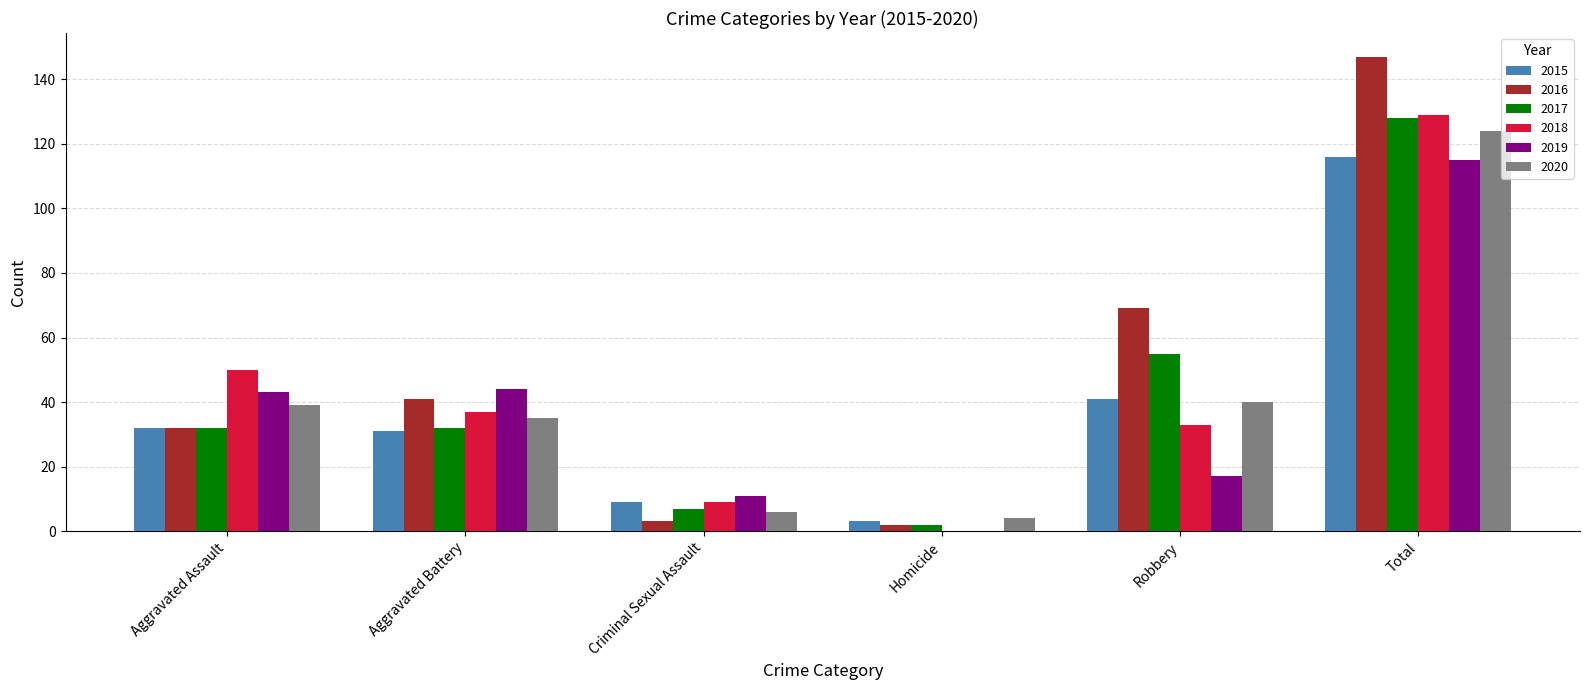

Which series has the widest spread of values?

2016